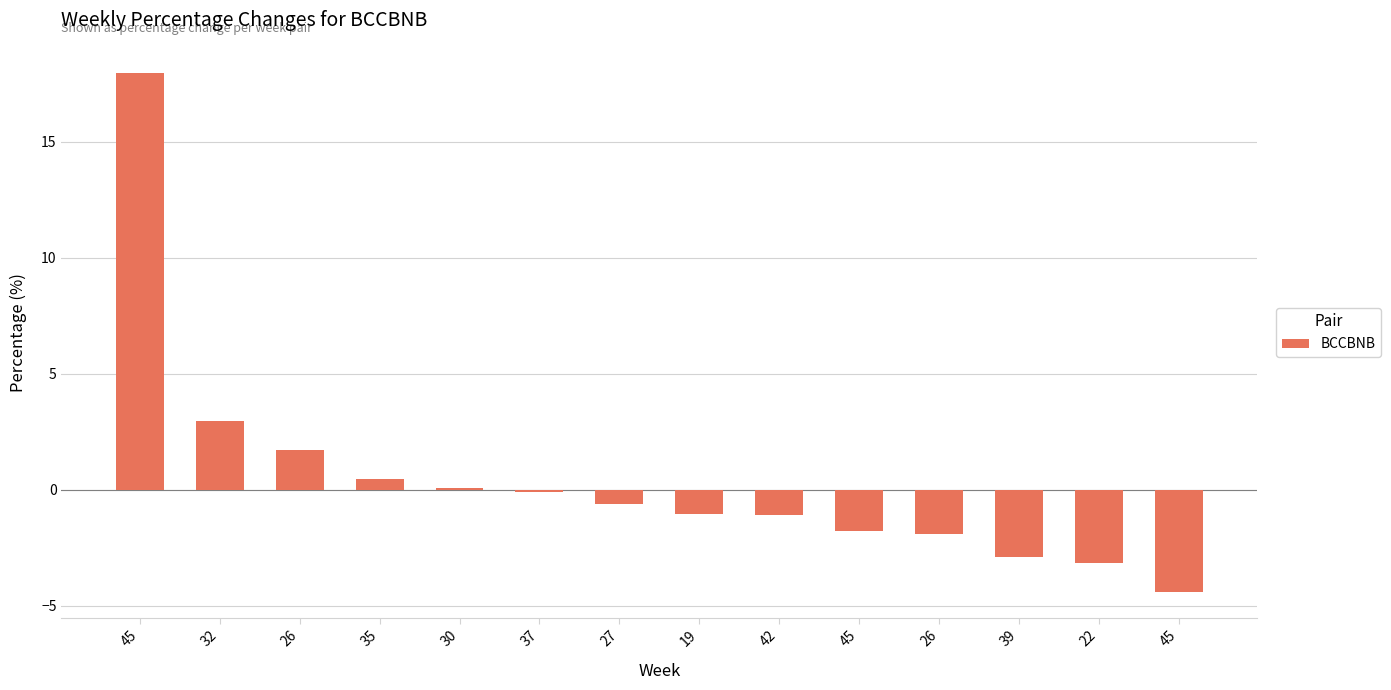

Rank the categories by value from highest to lowest.

45, 32, 26, 35, 30, 37, 27, 19, 42, 45, 26, 39, 22, 45